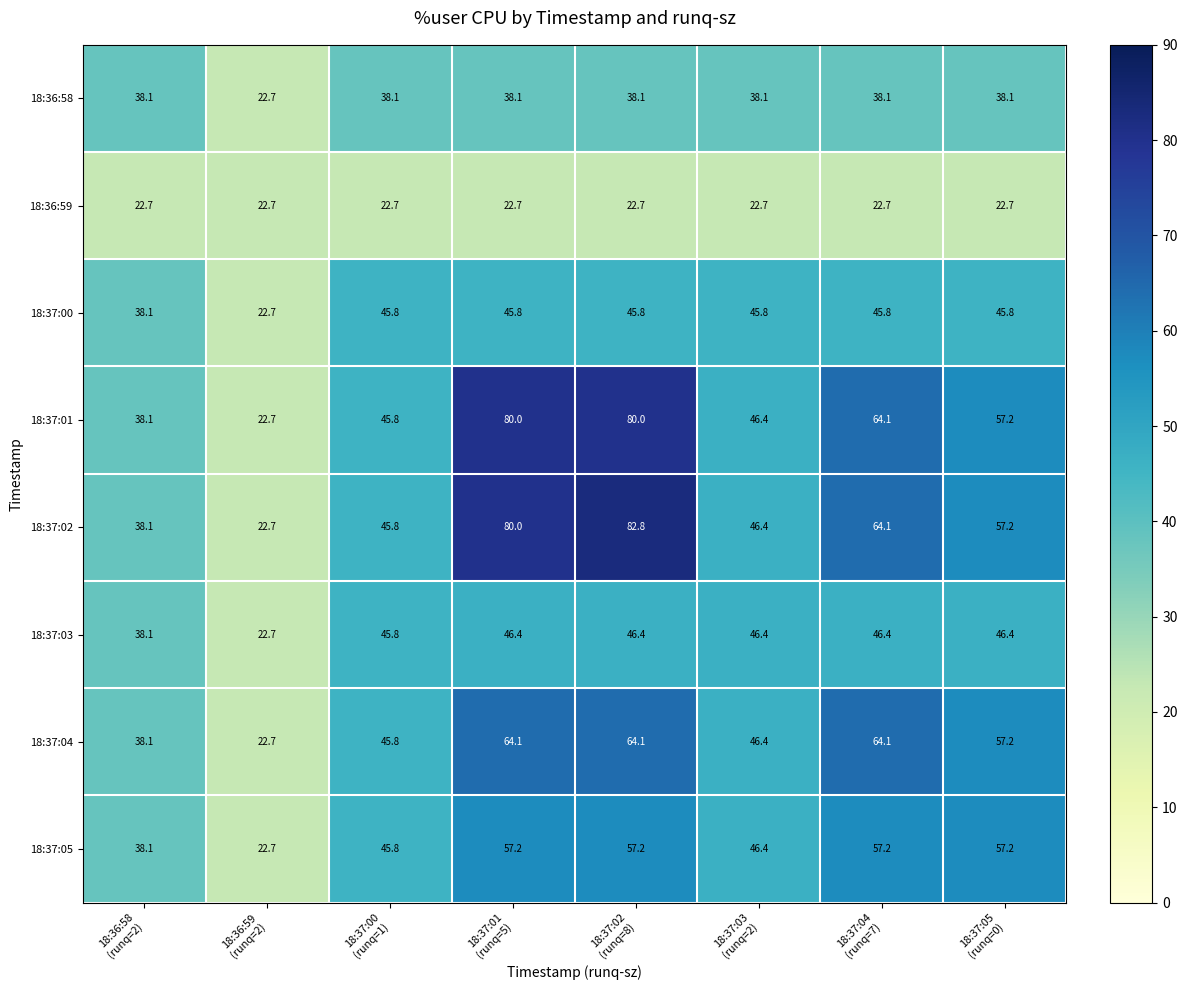

What is the sum of all 18:37:05 values?

381.8